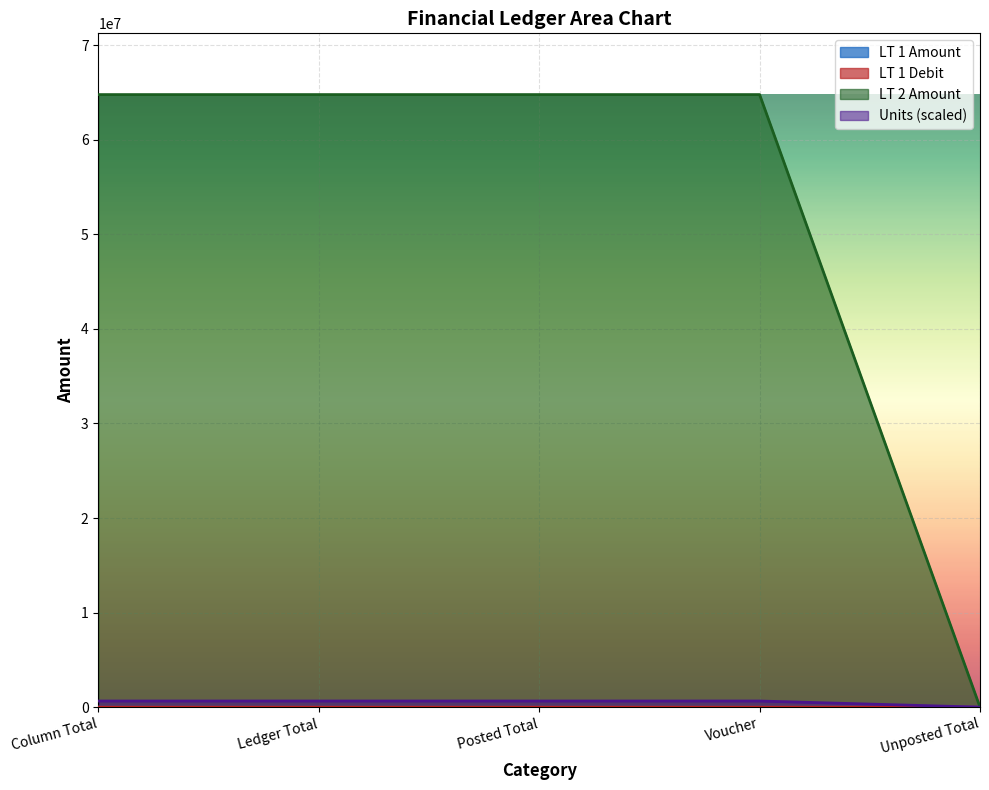

How many distinct data groups are displayed?

4